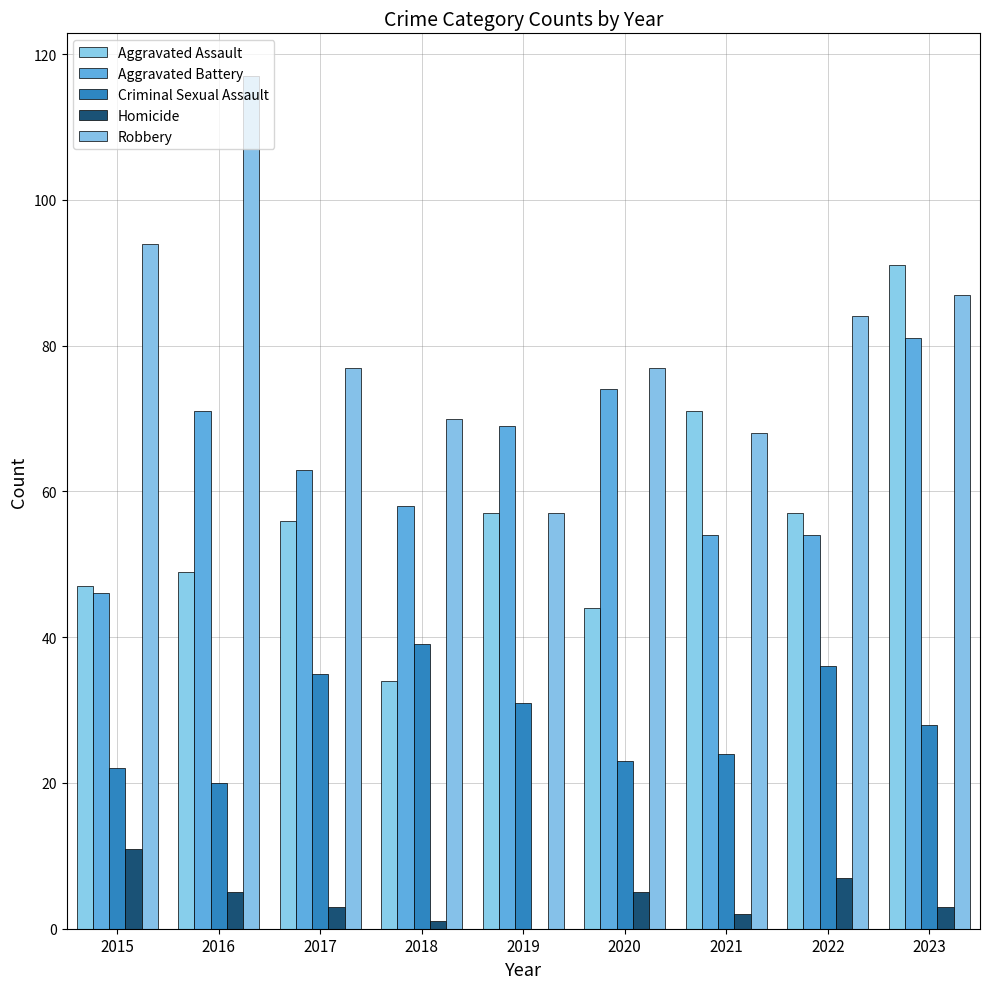

Reading left to right, what are all the values shown in this chart?

Aggravated Assault: 47	49	56	34	57	44	71	57	91
Aggravated Battery: 46	71	63	58	69	74	54	54	81
Criminal Sexual Assault: 22	20	35	39	31	23	24	36	28
Homicide: 11	5	3	1	0	5	2	7	3
Robbery: 94	117	77	70	57	77	68	84	87